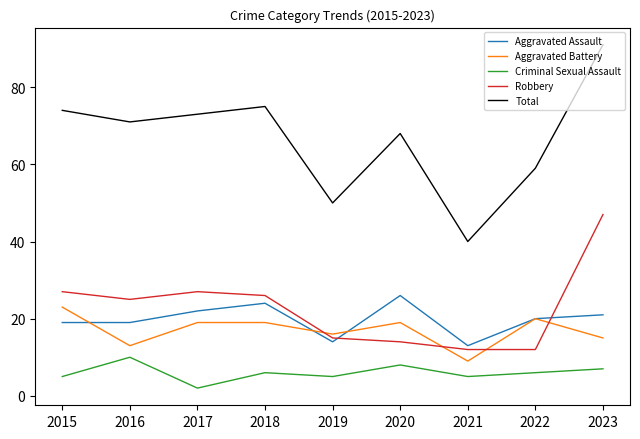

What is the total value across all series at 2015?

148